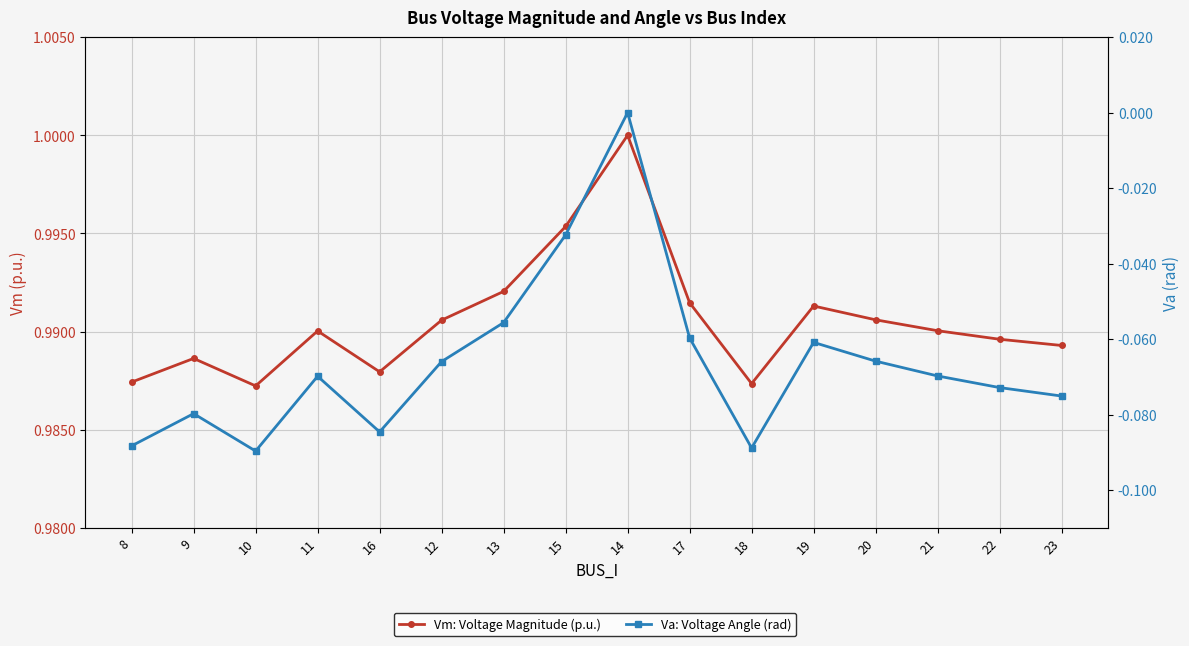

List the series in order of their overall mean, lowest first.

Va: Voltage Angle (rad), Vm: Voltage Magnitude (p.u.)